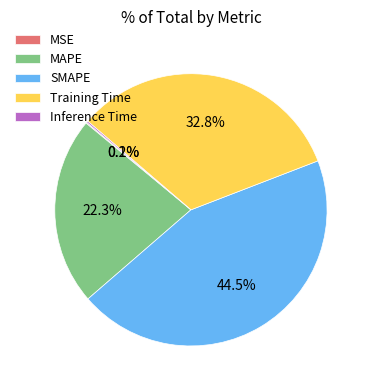

What portion of the pie excludes Training Time?

67.2%